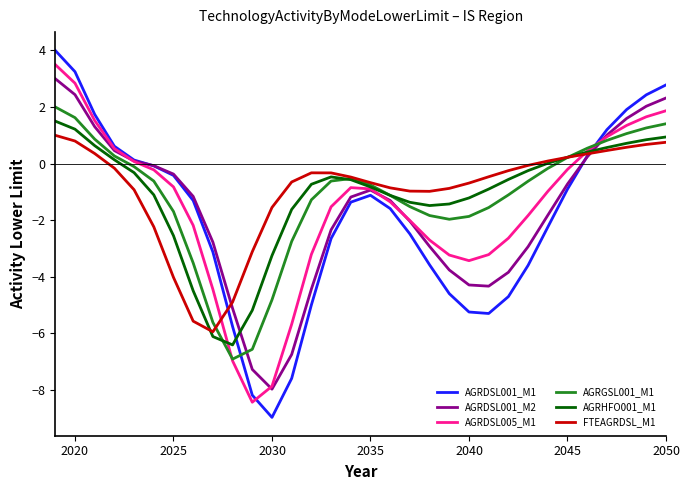

Which series has the largest total across all categories?

FTEAGRDSL_M1